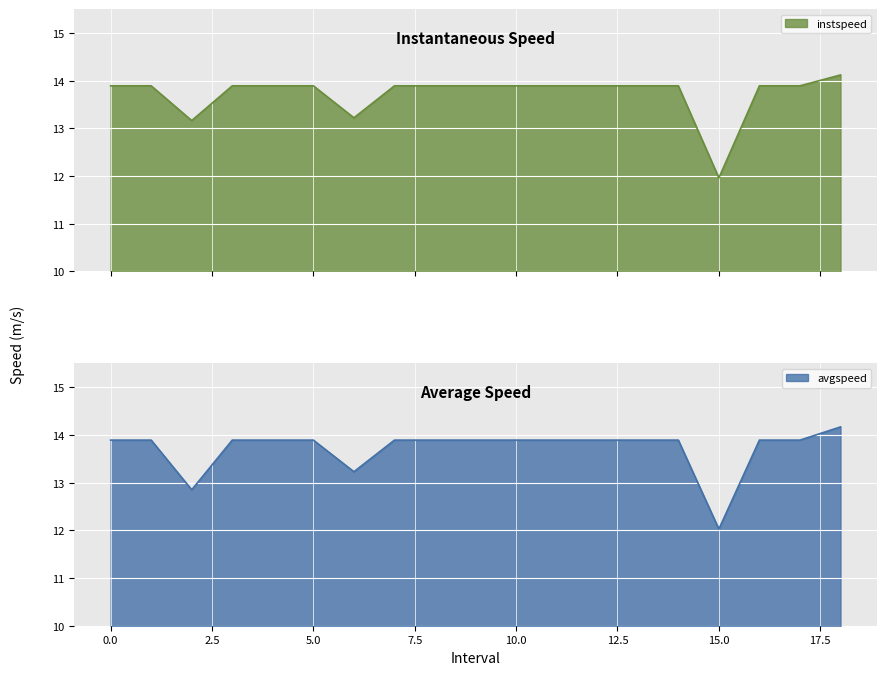

What is the sum of the avgspeed values at 16 and 1?

27.8